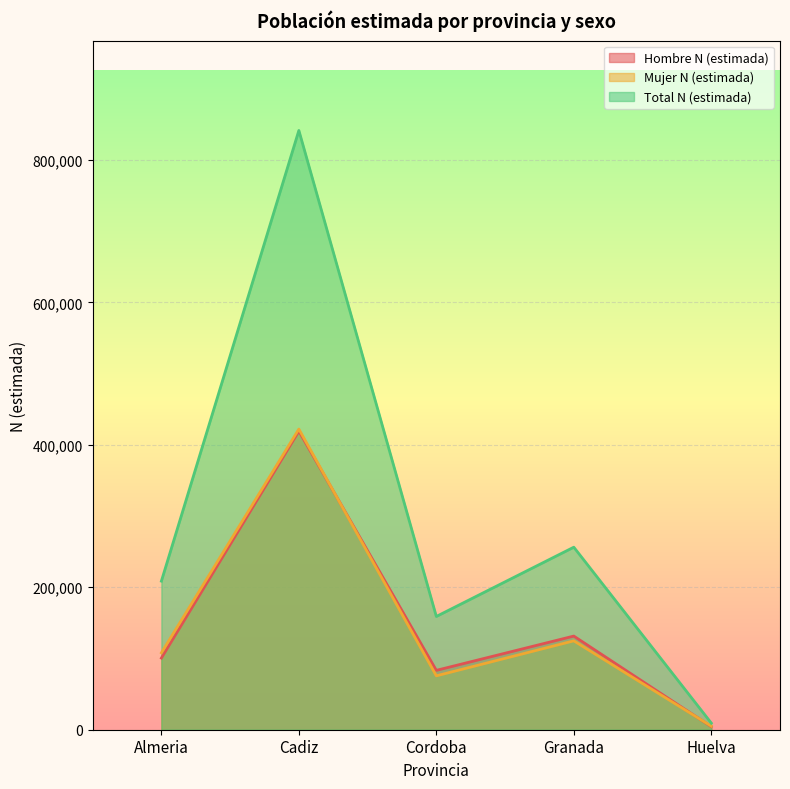

How many interior local peaks does the Total N (estimada) series have?

2